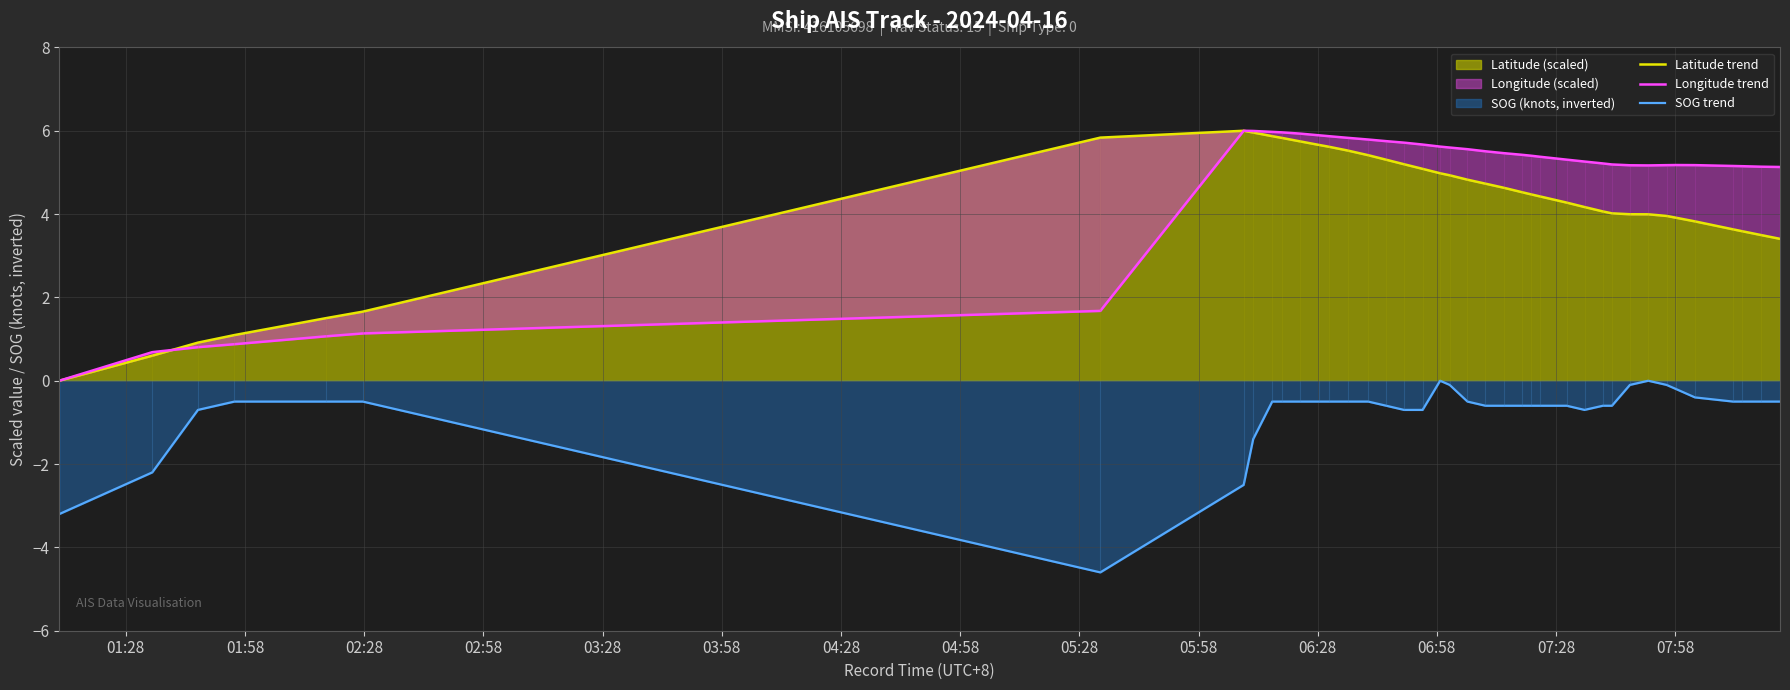

In SOG trend, how many points are higher than both neighbors (excluding endpoints)?

2